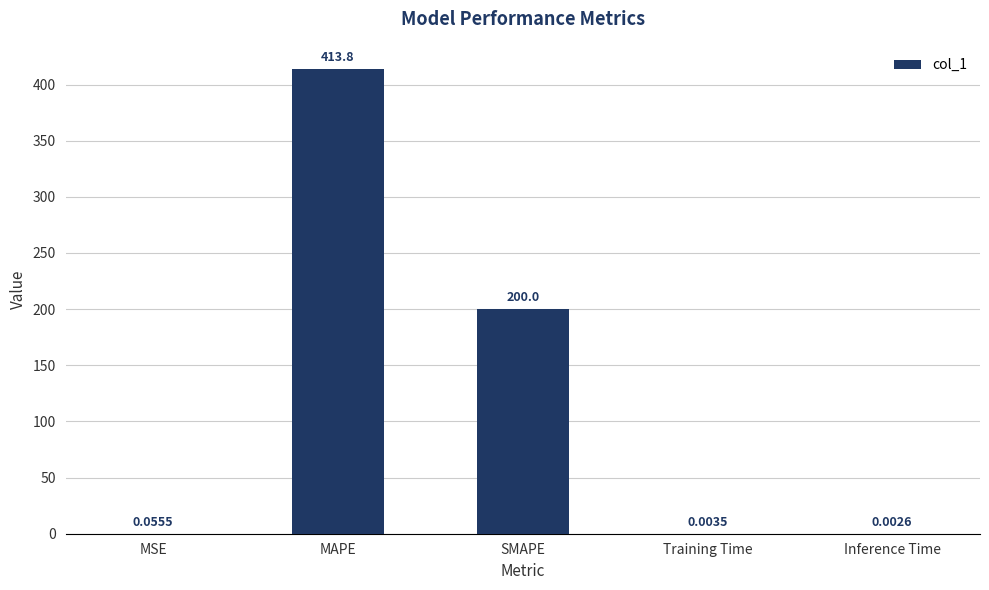

Where is the data nearest to the value 206?

SMAPE